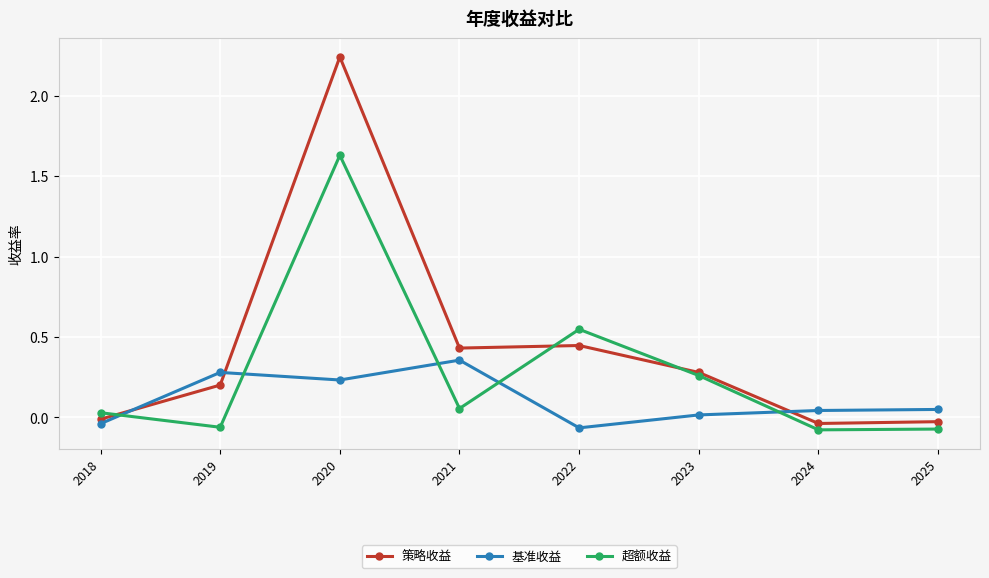

True or false: 策略收益 and 基准收益 cross at least once.

True